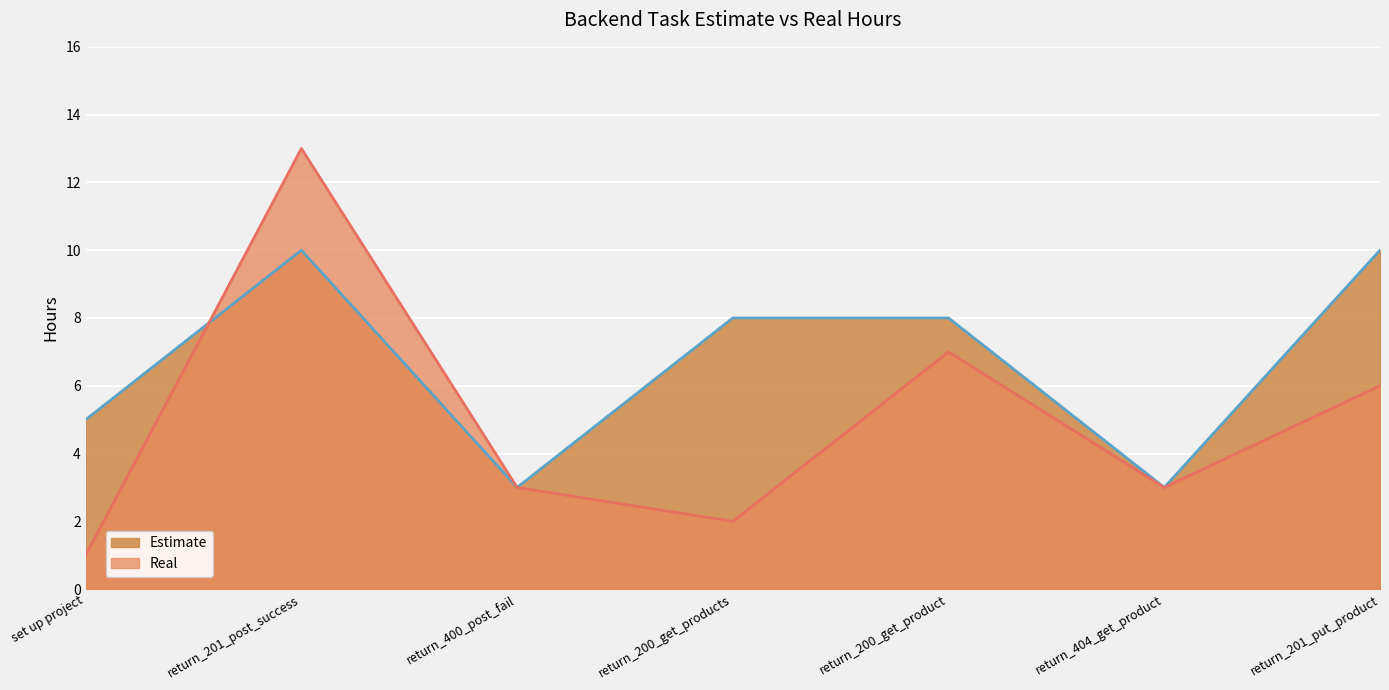

At which label does Estimate first exceed 8?

return_201_post_success